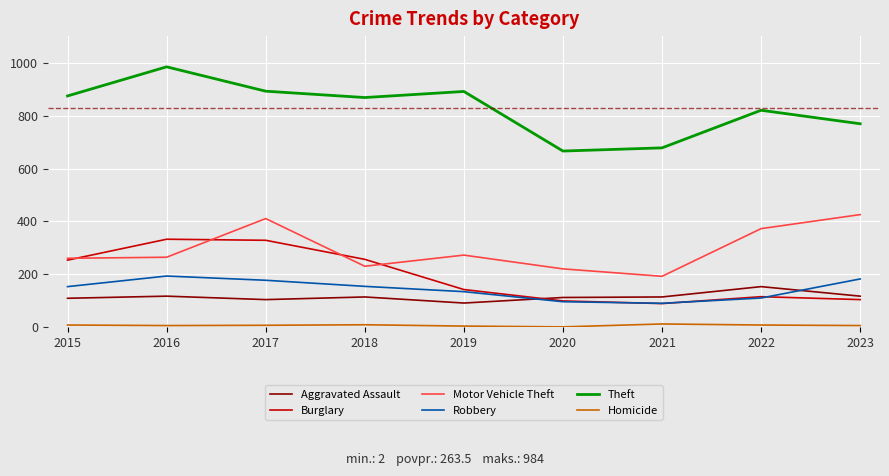

True or false: Theft has a value of 666 at 2020.

True